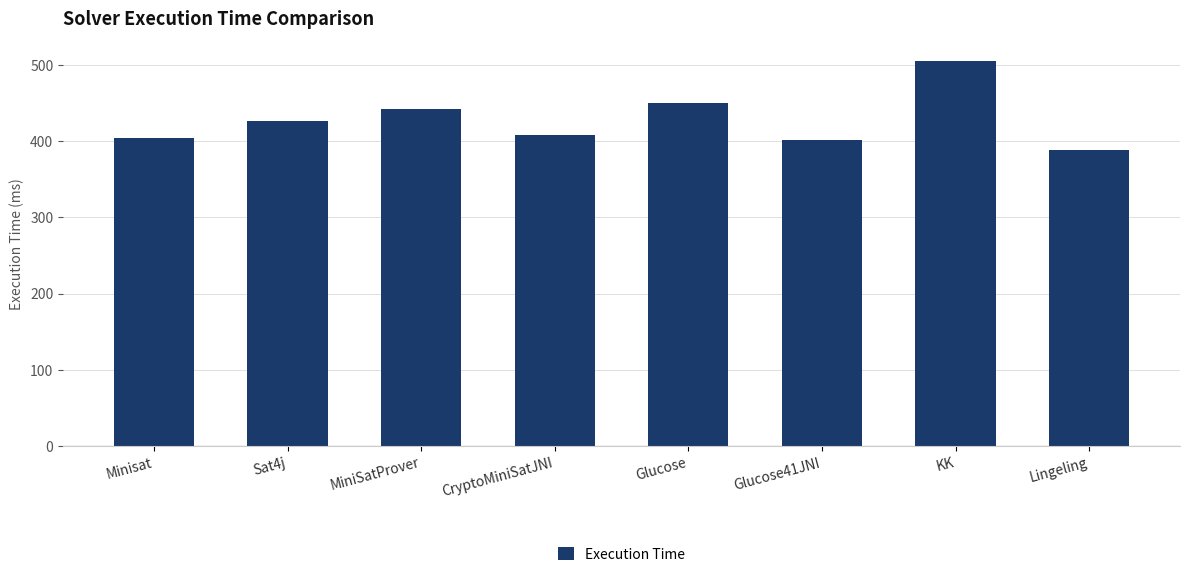

What is the approximate value at CryptoMiniSatJNI?

408